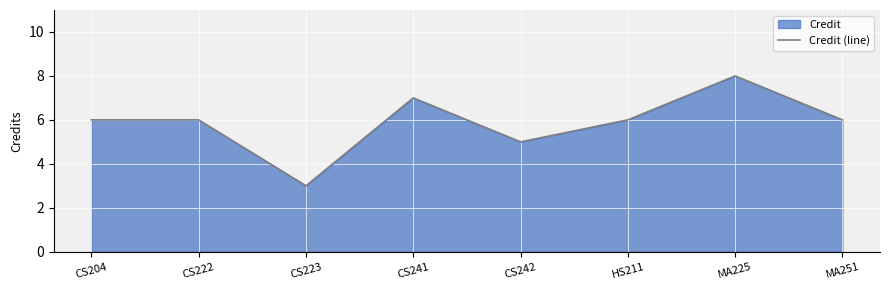

What is the difference between the maximum and second lowest values?

3